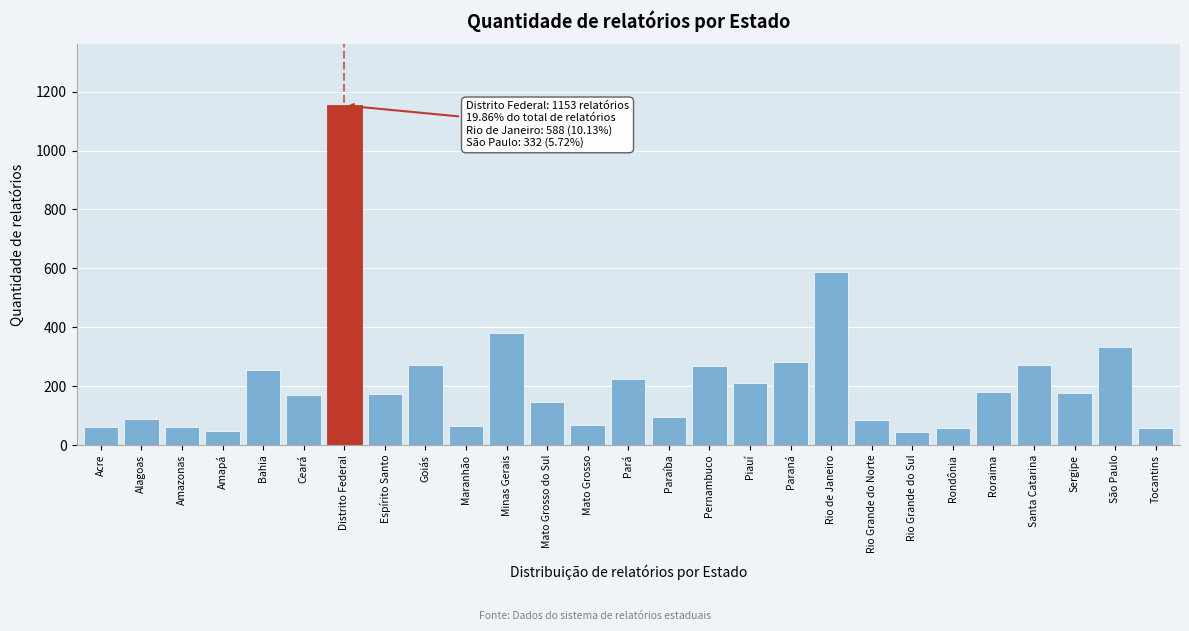

Read the value at Bahia.

254